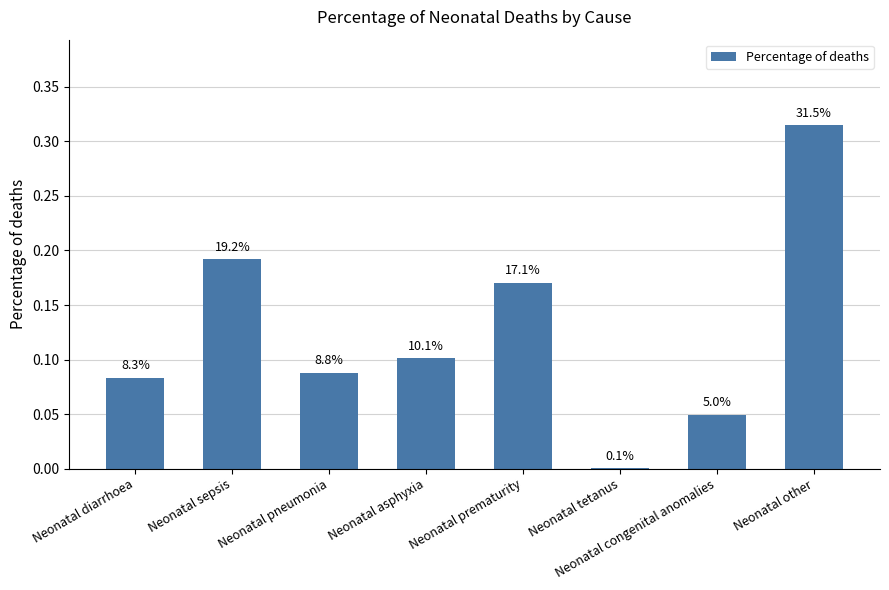

Rank the categories by value from highest to lowest.

Neonatal other, Neonatal sepsis, Neonatal prematurity, Neonatal asphyxia, Neonatal pneumonia, Neonatal diarrhoea, Neonatal congenital anomalies, Neonatal tetanus